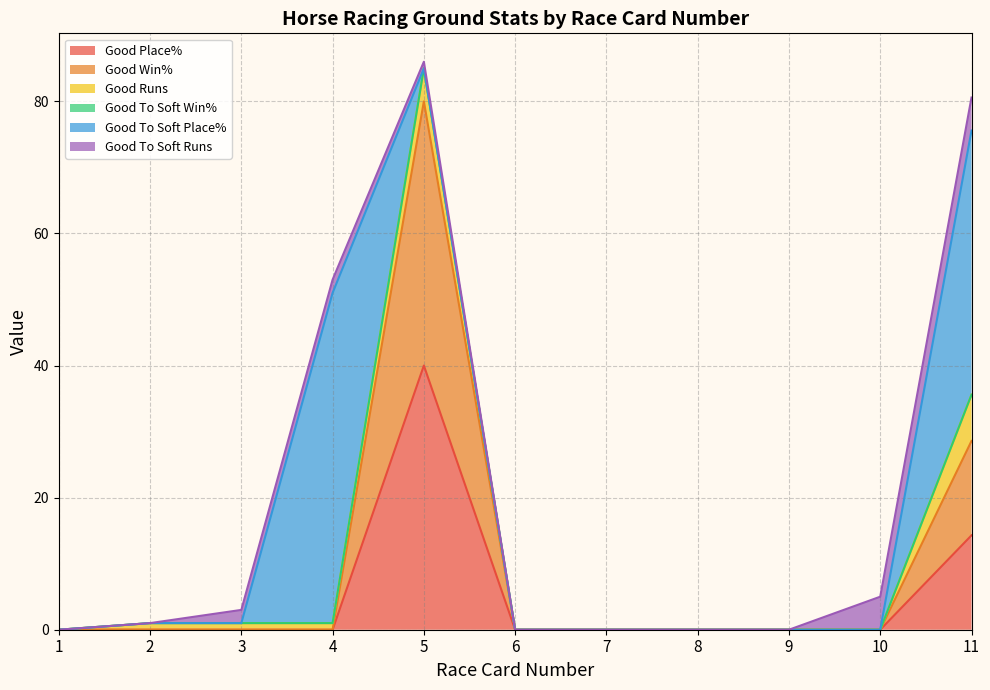

What is the value of the Good Runs point at the 11th from the left?

7.0